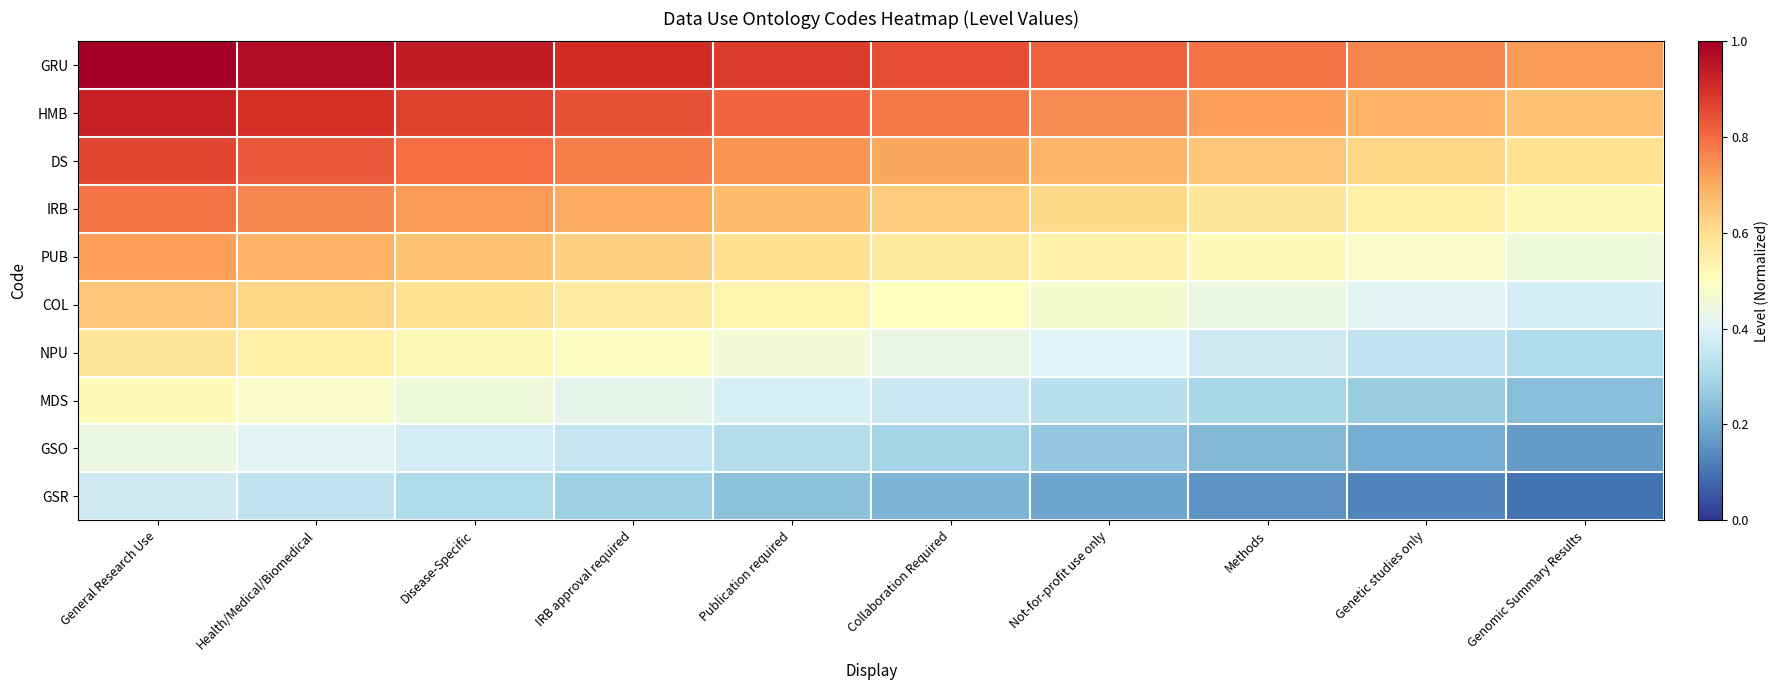

At how many categories does at least one series exceed 0?

10